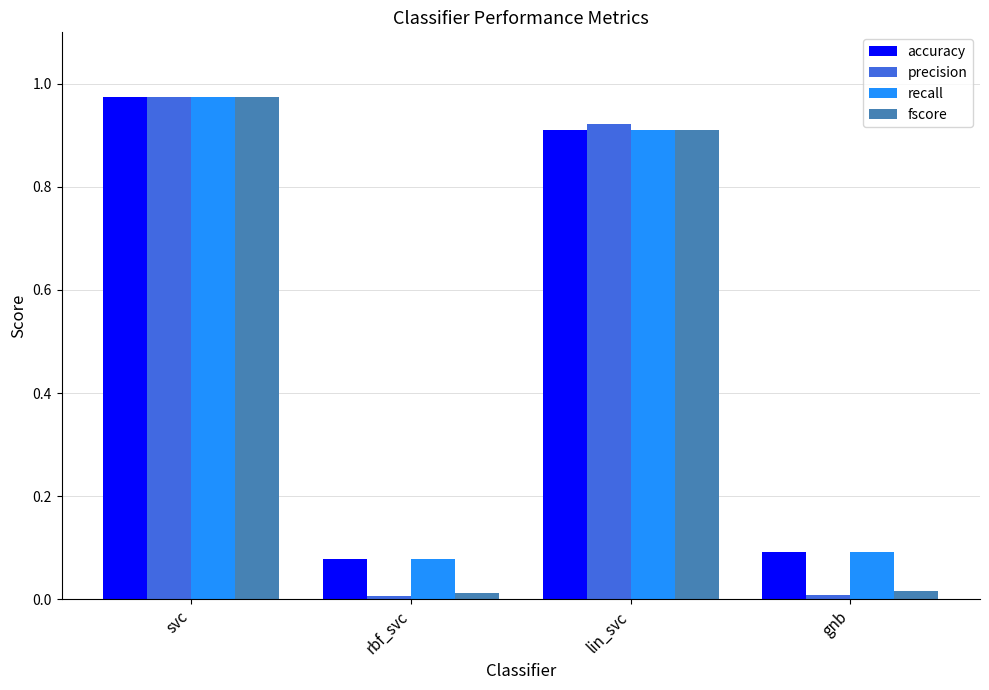

Which series has the largest range (max minus min)?

precision